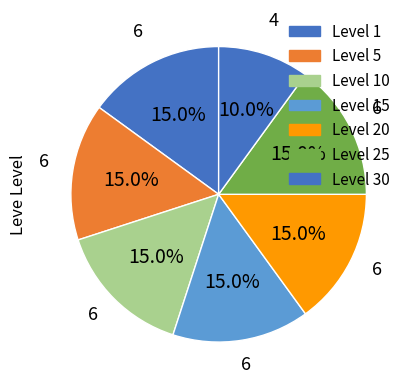

Does Level 10 account for over 50% of the chart?

No